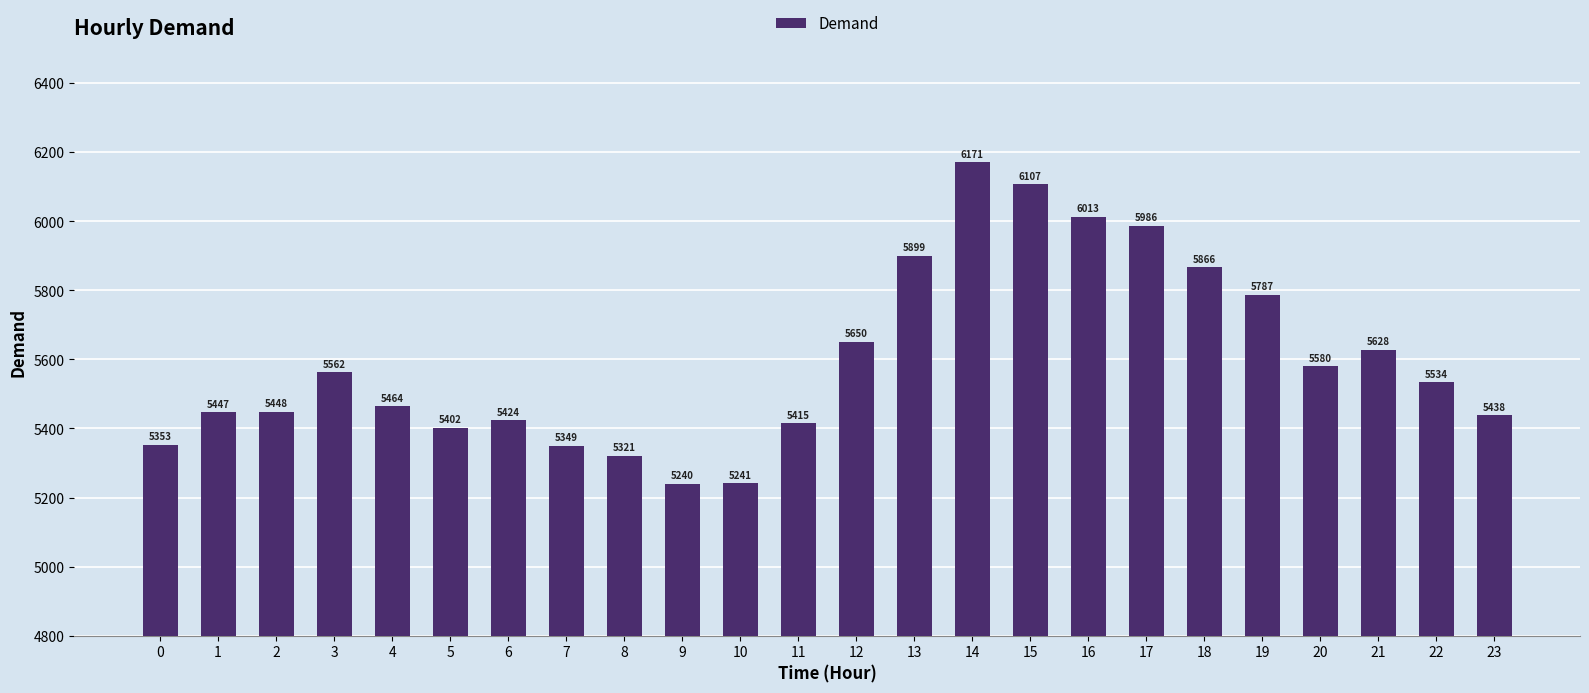

Where does the data first go above 5534?

3